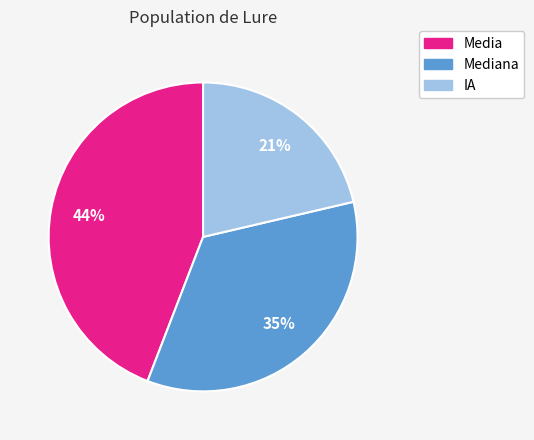

Does any single category account for the majority?

No